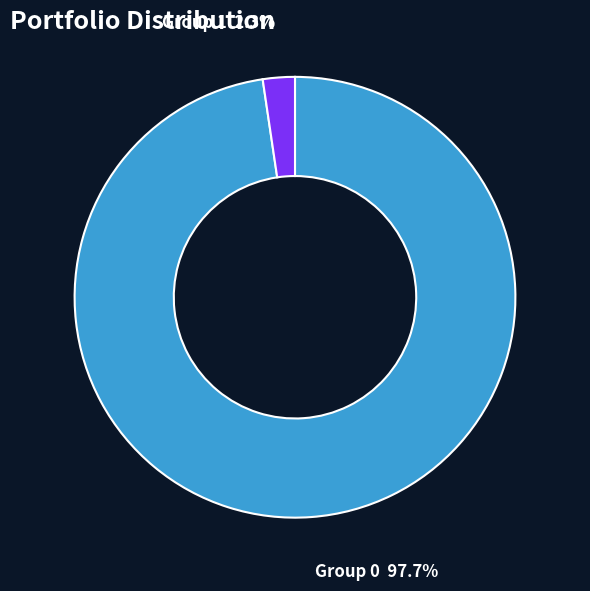

Is there a majority slice in this chart?

Yes